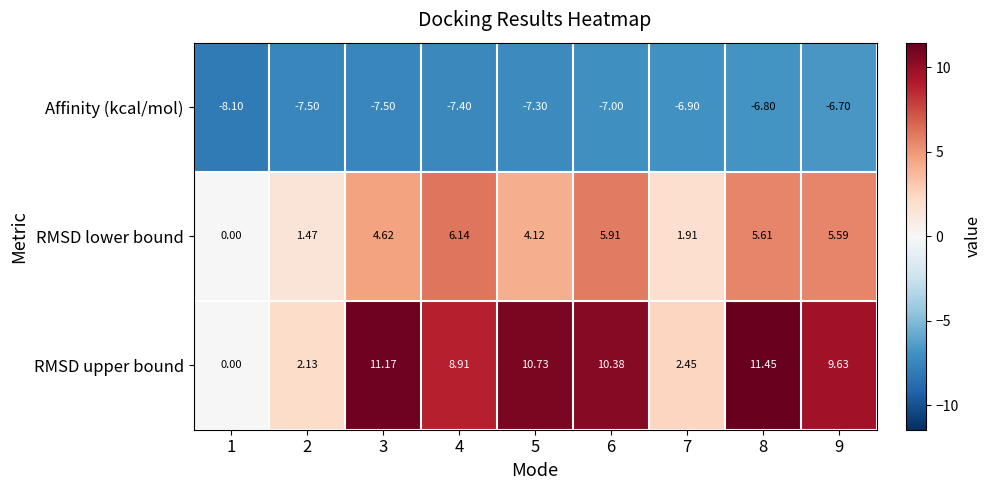

At 9, list the series in order from smallest to largest.

Affinity (kcal/mol), RMSD lower bound, RMSD upper bound